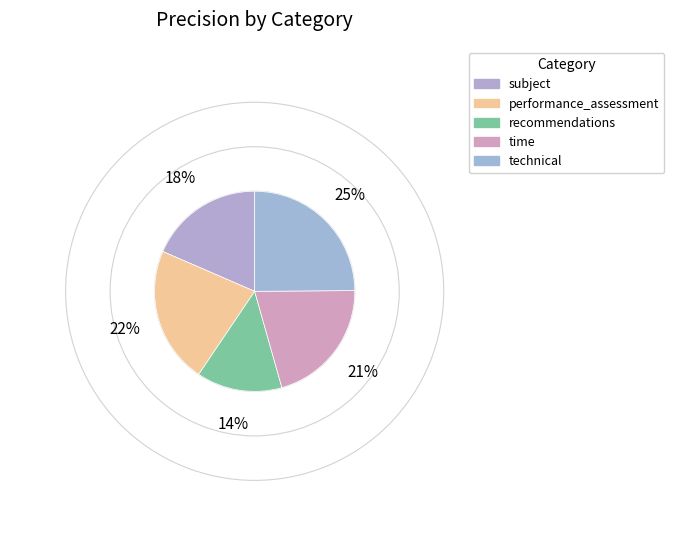

To the nearest percent, what is the difference between the largest and smallest slice percentages?

11%